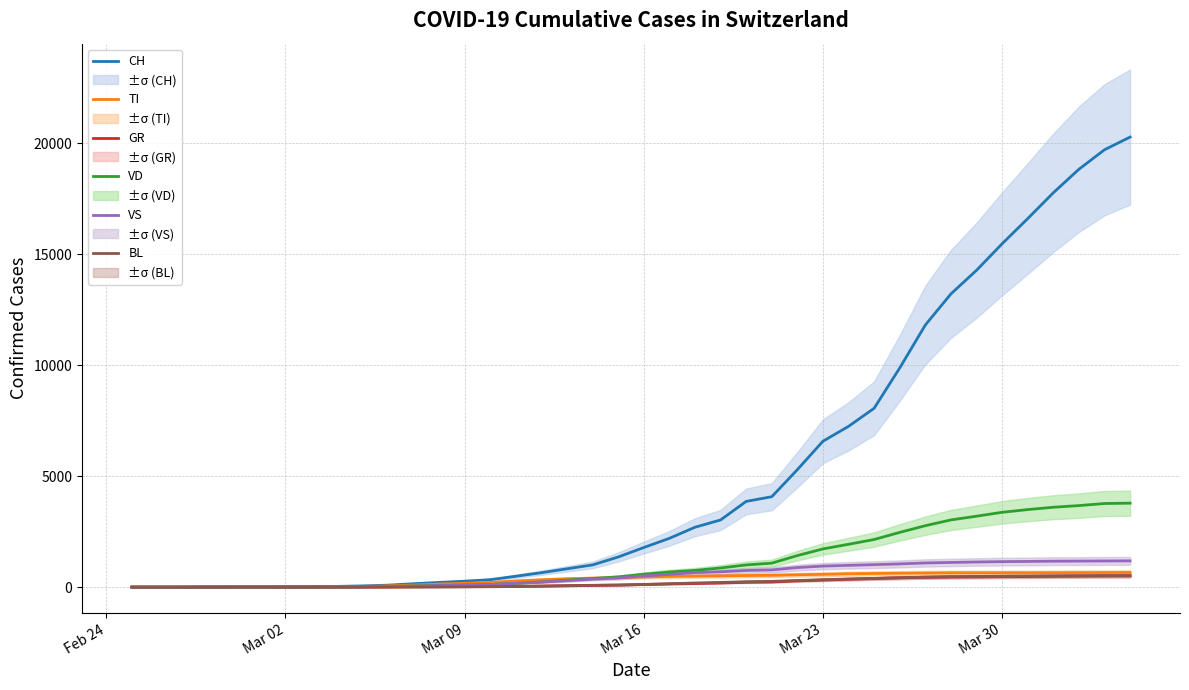

What is the difference between the maximum and minimum values in the VD series?

3784